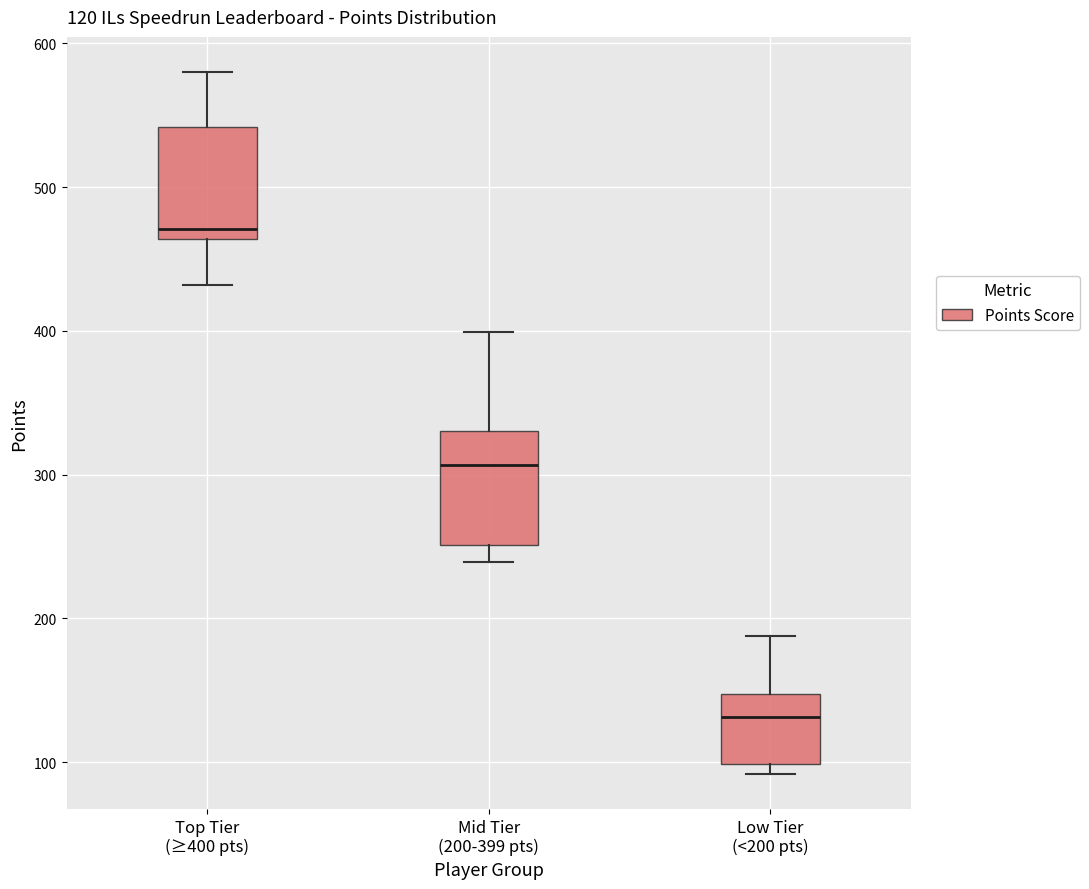

Which box has the highest median line?

Top Tier (≥400 pts)